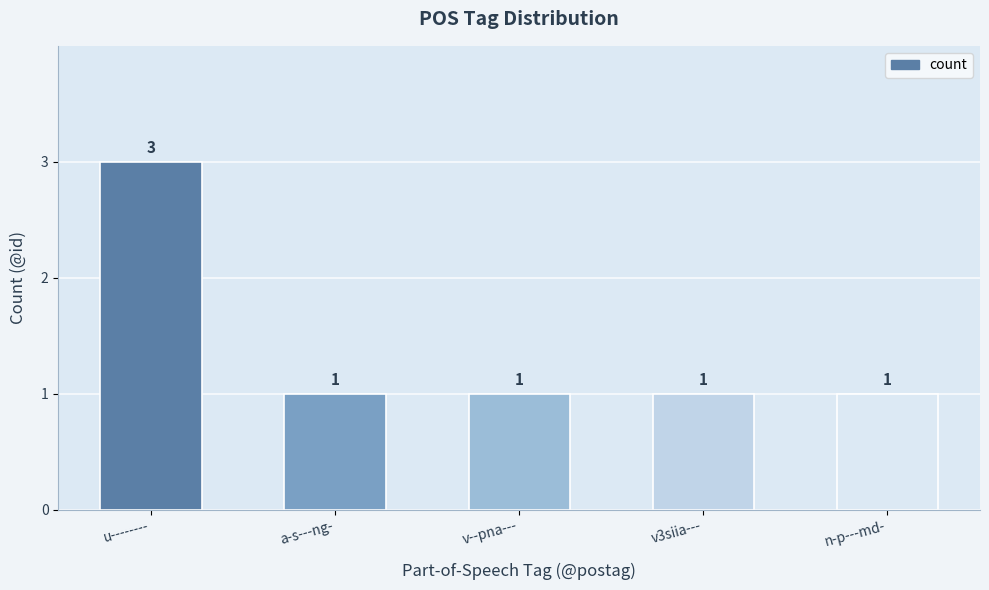

What is the approximate value at n-p---md-?

1